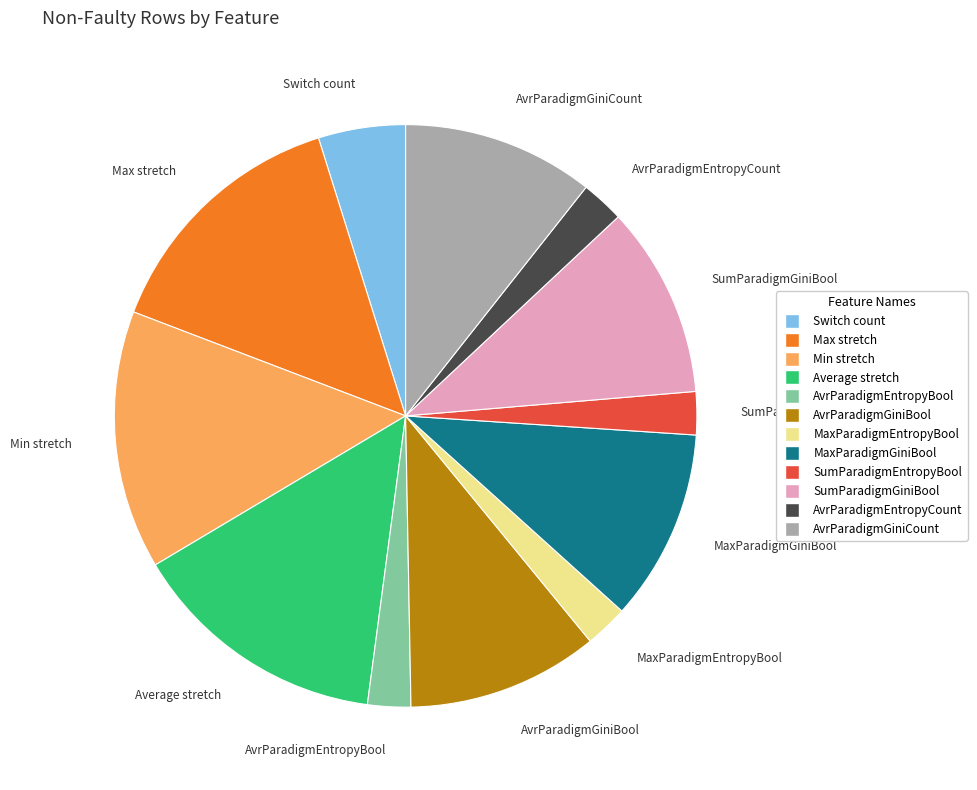

What is the ratio of the value at Average stretch to the value at Min stretch?

1.0